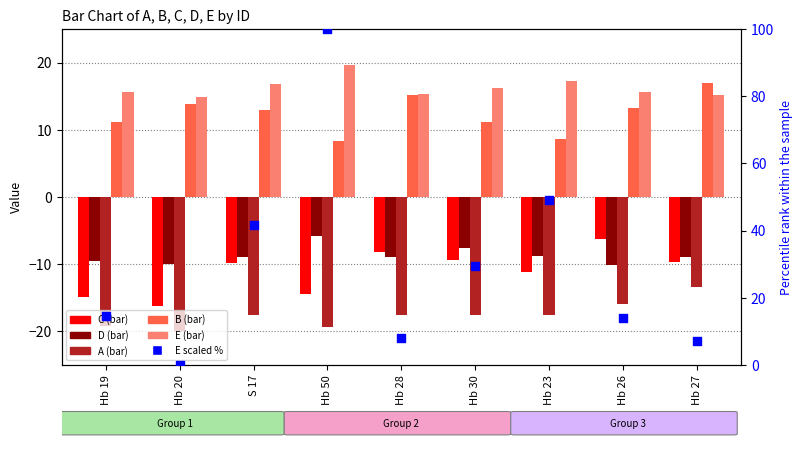

Which series contains the lowest Y value?

A